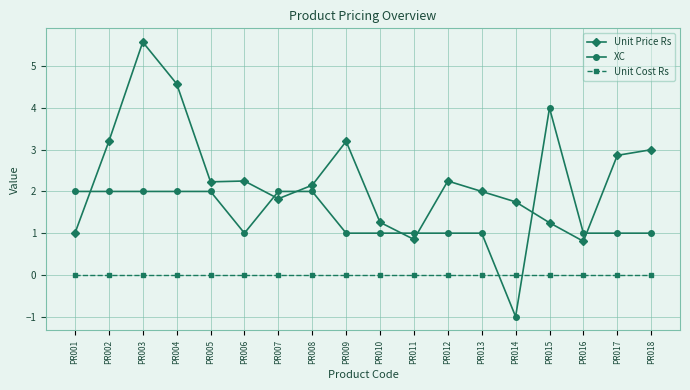

At which category is the sum across all series the highest?

PR003